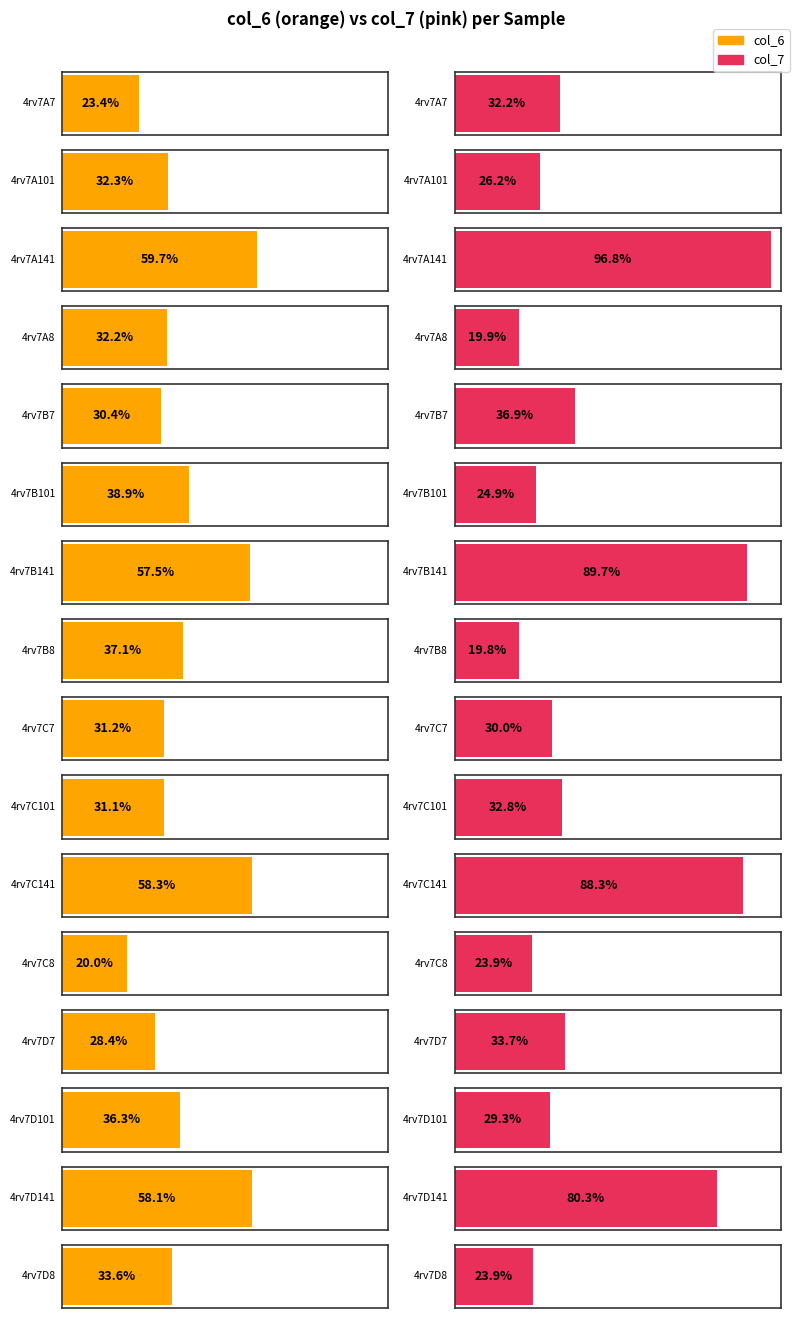

How many bars are there in total?

32